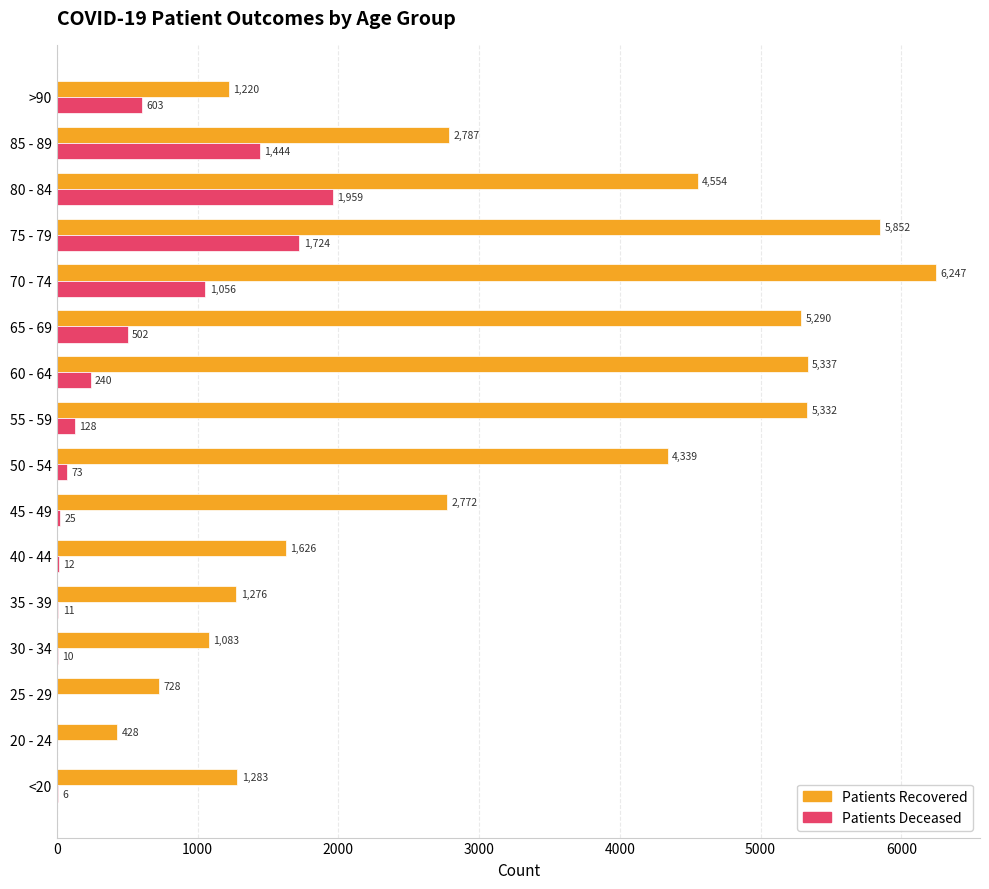

At which category is the sum across all series the highest?

75 - 79